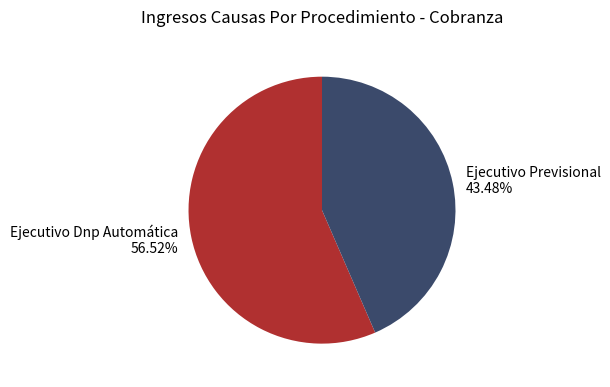

The Ejecutivo Previsional slice represents 57% of the pie. True or false?

False